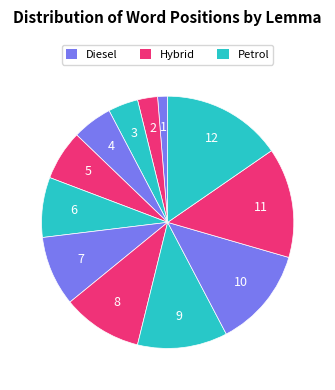

Count the number of slices in the pie.

12